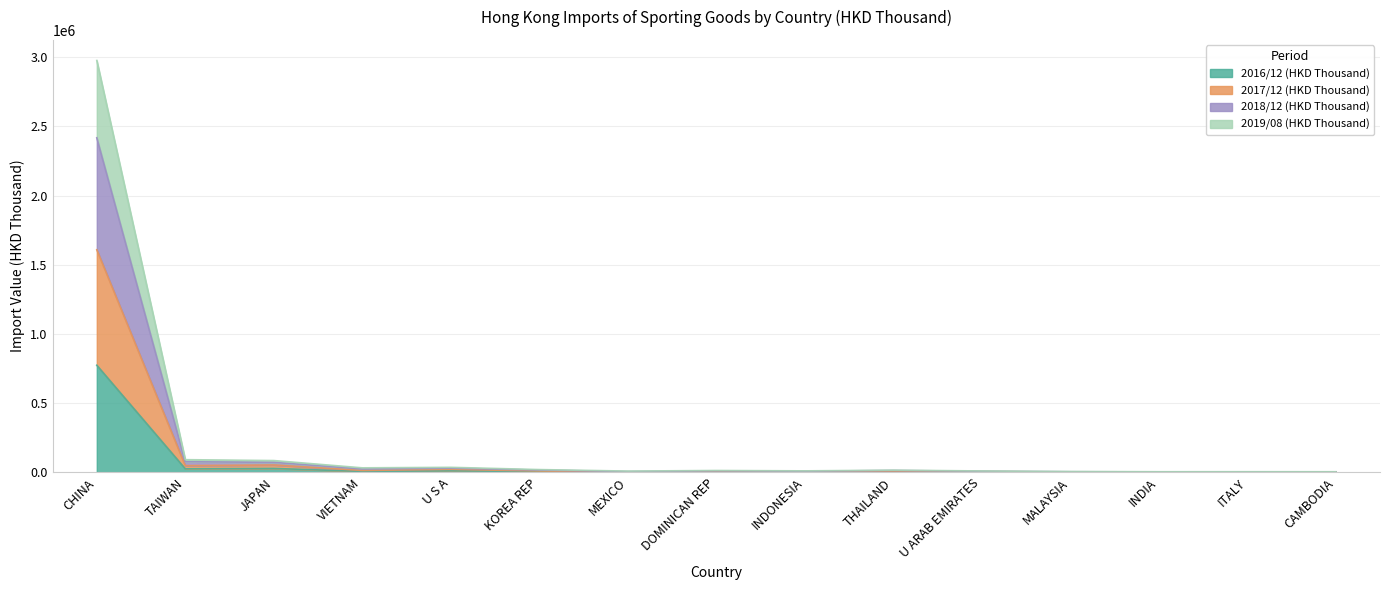

Does the chart display data point markers on the line(s)?

No